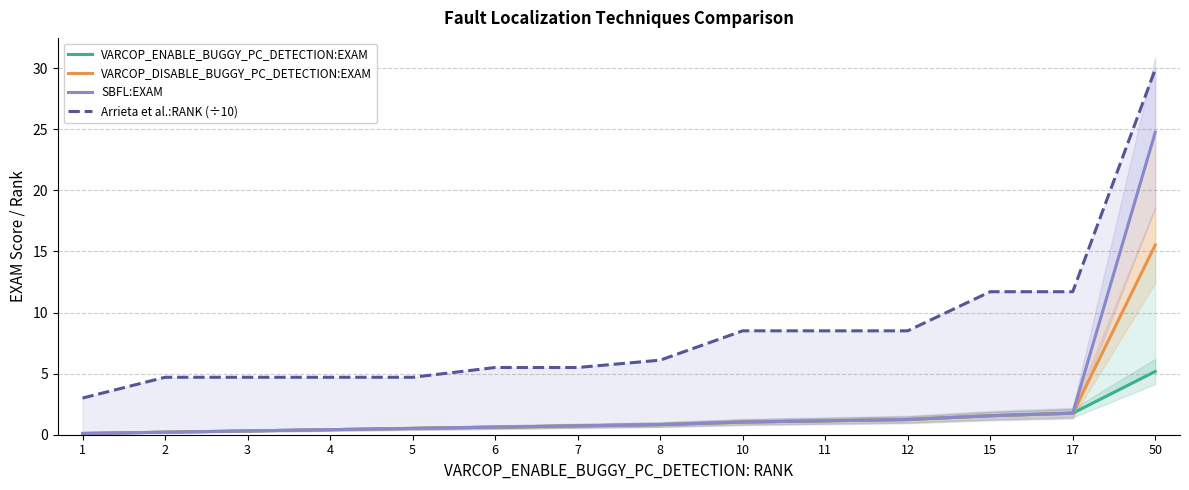

Rank the series at 6 from lowest to highest value.

VARCOP_ENABLE_BUGGY_PC_DETECTION:EXAM, VARCOP_DISABLE_BUGGY_PC_DETECTION:EXAM, SBFL:EXAM, Arrieta et al.:RANK (÷10)